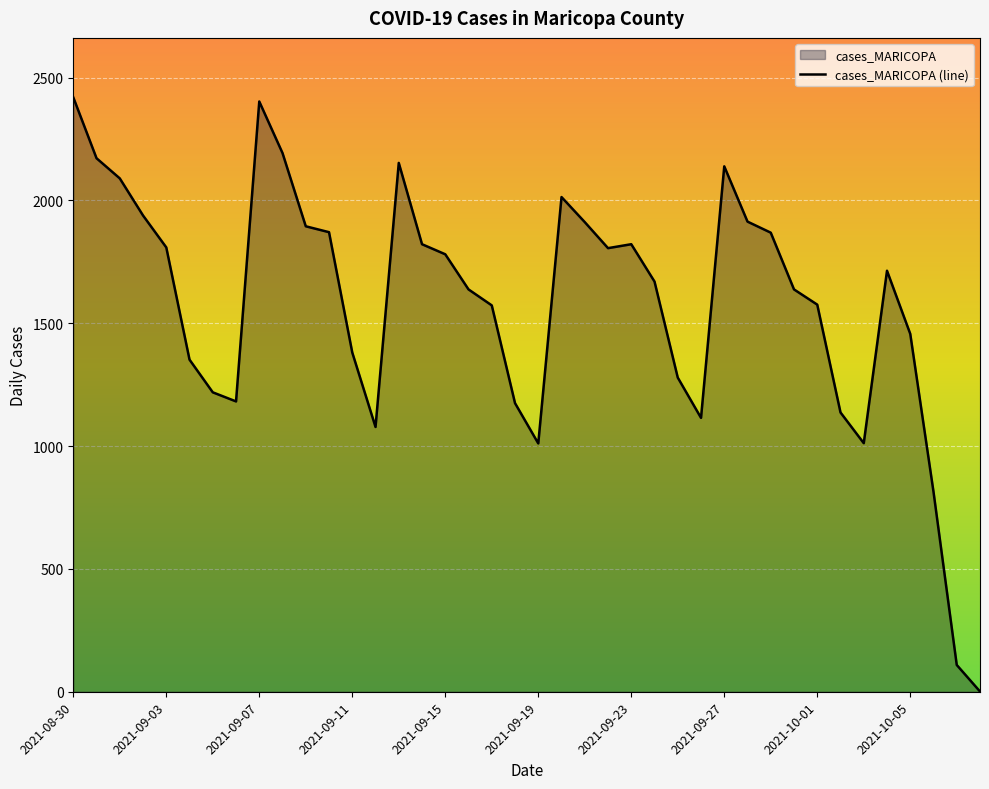

Is it true that the value at 2021-09-15 is 3103?

False